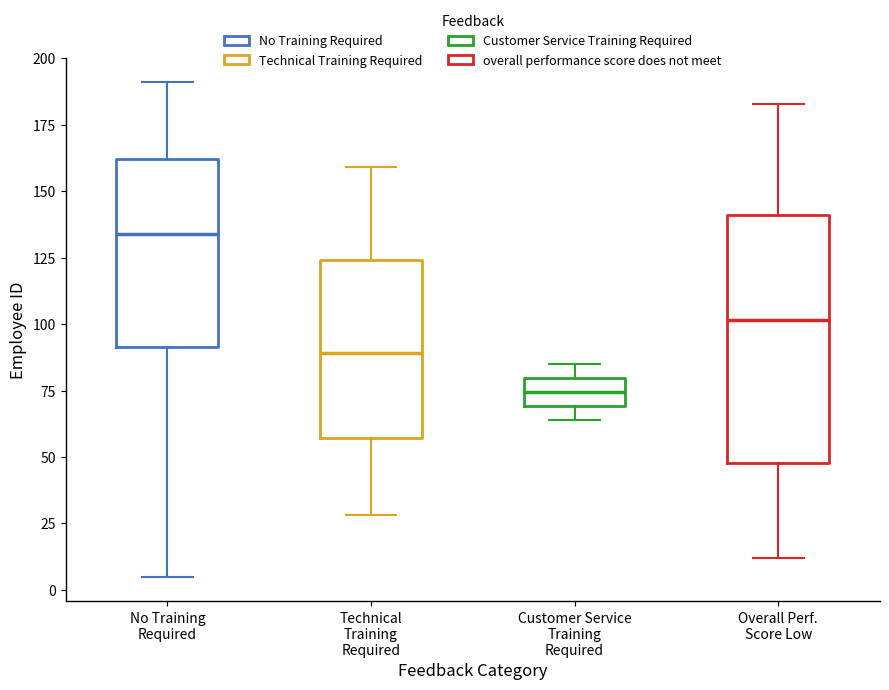

Which box is the tallest, from its lower edge to its upper edge?

Overall Perf. Score Low